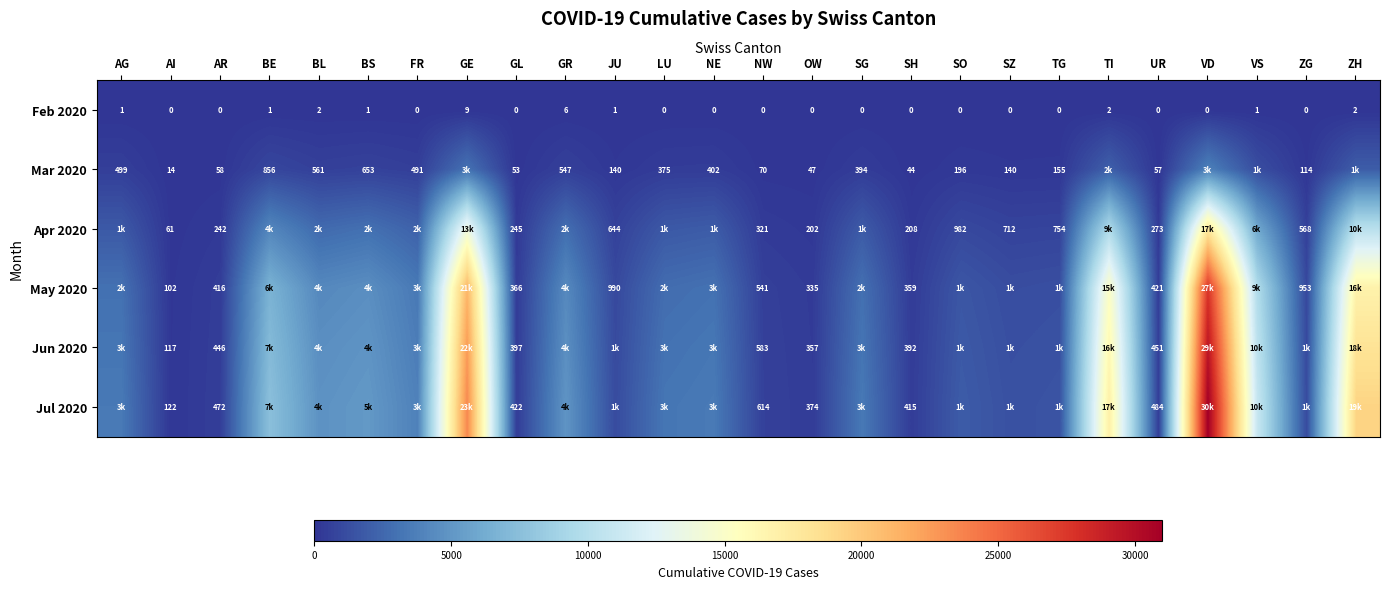

What is the sum of the May 2020 values at AR and GL?

782